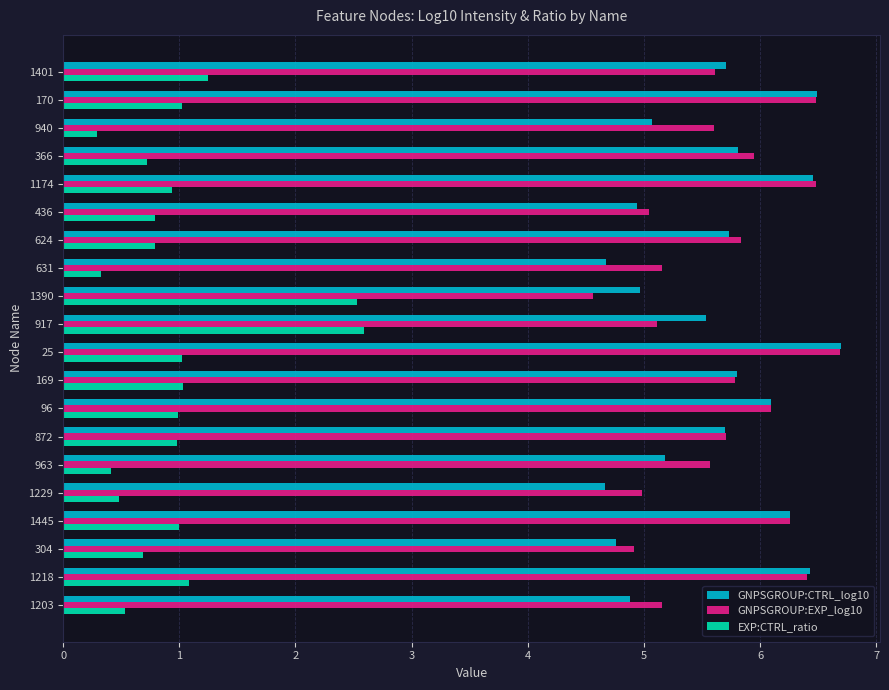

Which series has the largest range (max minus min)?

EXP:CTRL_ratio